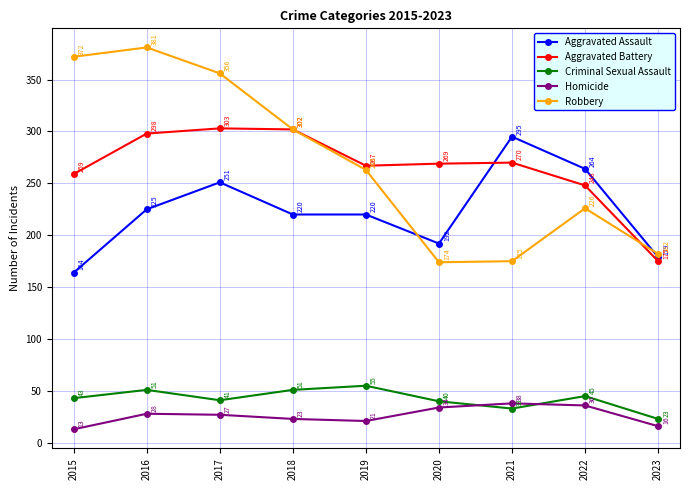

How many distinct data groups are displayed?

5